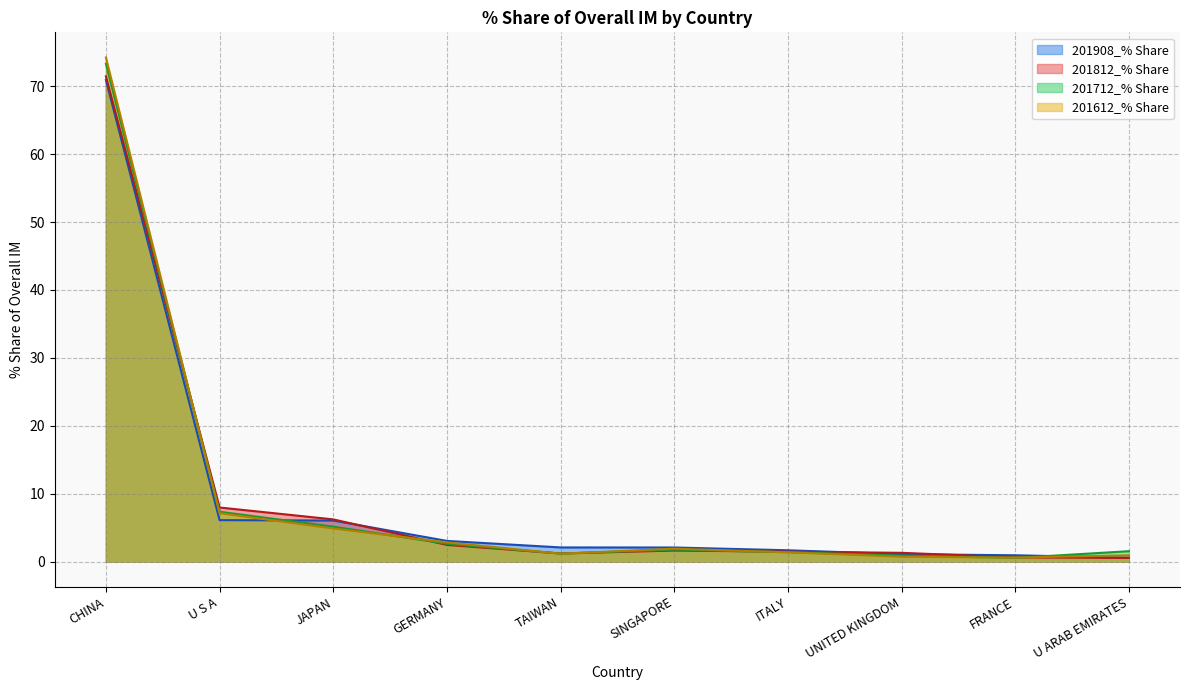

At which label does 201712_% Share reach its minimum?

FRANCE